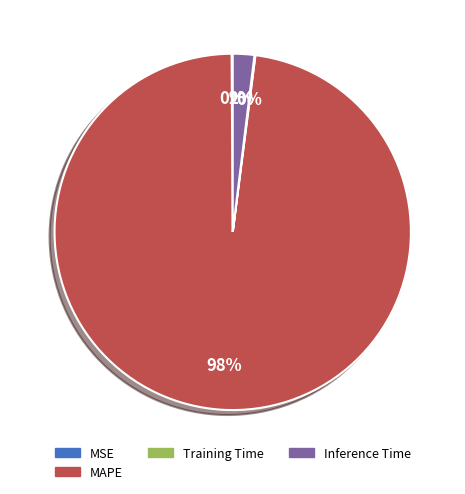

To the nearest percent, what is the difference between the largest and smallest slice percentages?

98%